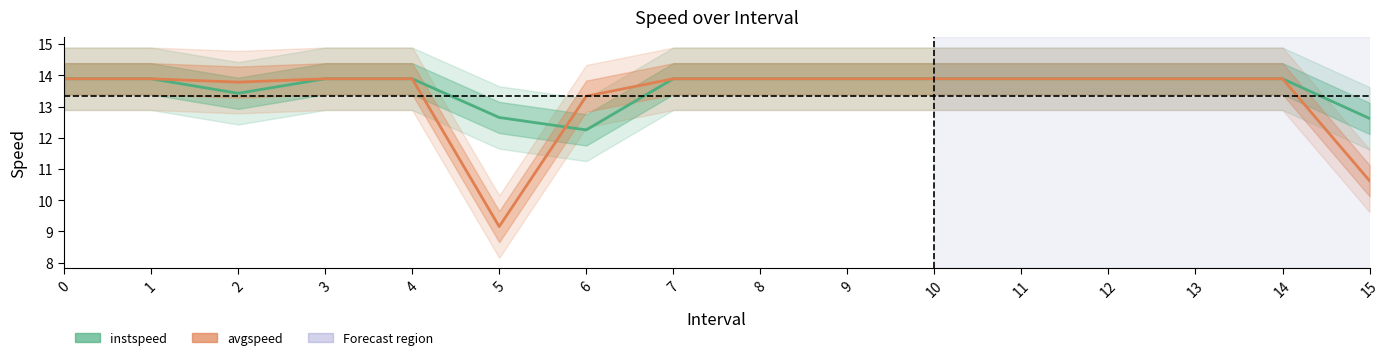

How many times do avgspeed and instspeed cross each other?

1